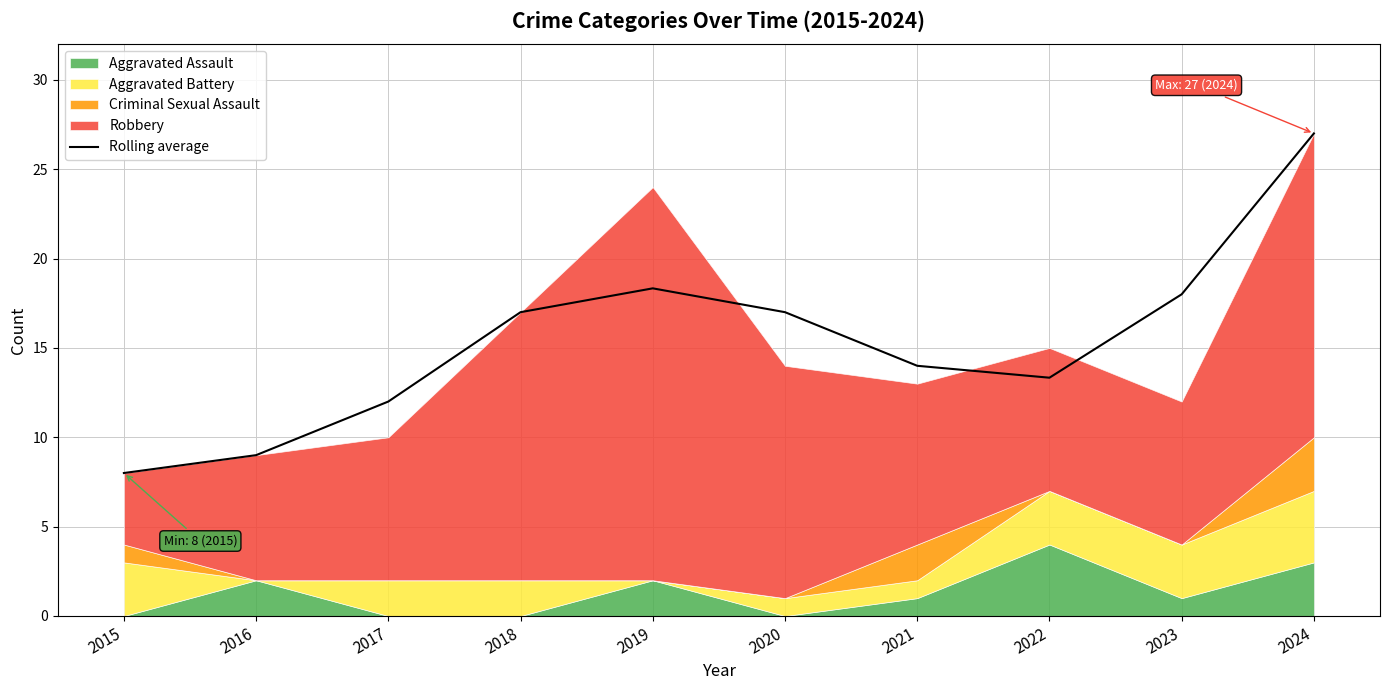

What is the value of the 3rd point from the left?

12.0